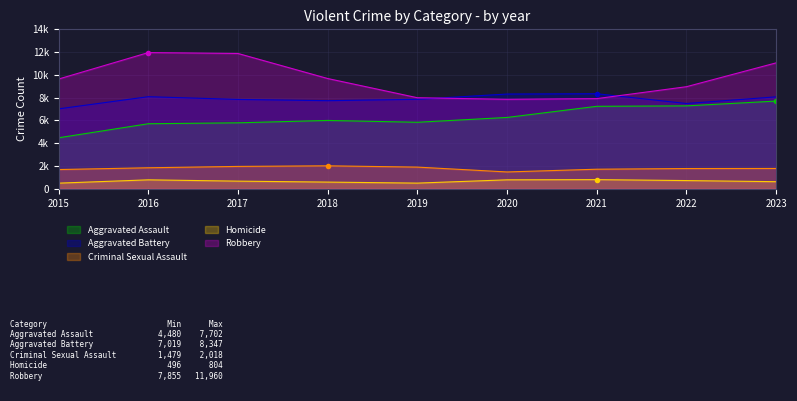

Reading left to right, extract all data points from this chart.

Aggravated Assault: 4480	5712	5793	6001	5841	6264	7242	7280	7702
Aggravated Battery: 7019	8086	7845	7735	7857	8319	8347	7488	8073
Criminal Sexual Assault: 1690	1846	1965	2018	1904	1479	1719	1779	1786
Homicide: 496	786	672	588	499	787	804	722	624
Robbery: 9638	11960	11880	9681	7995	7855	7918	8963	11056